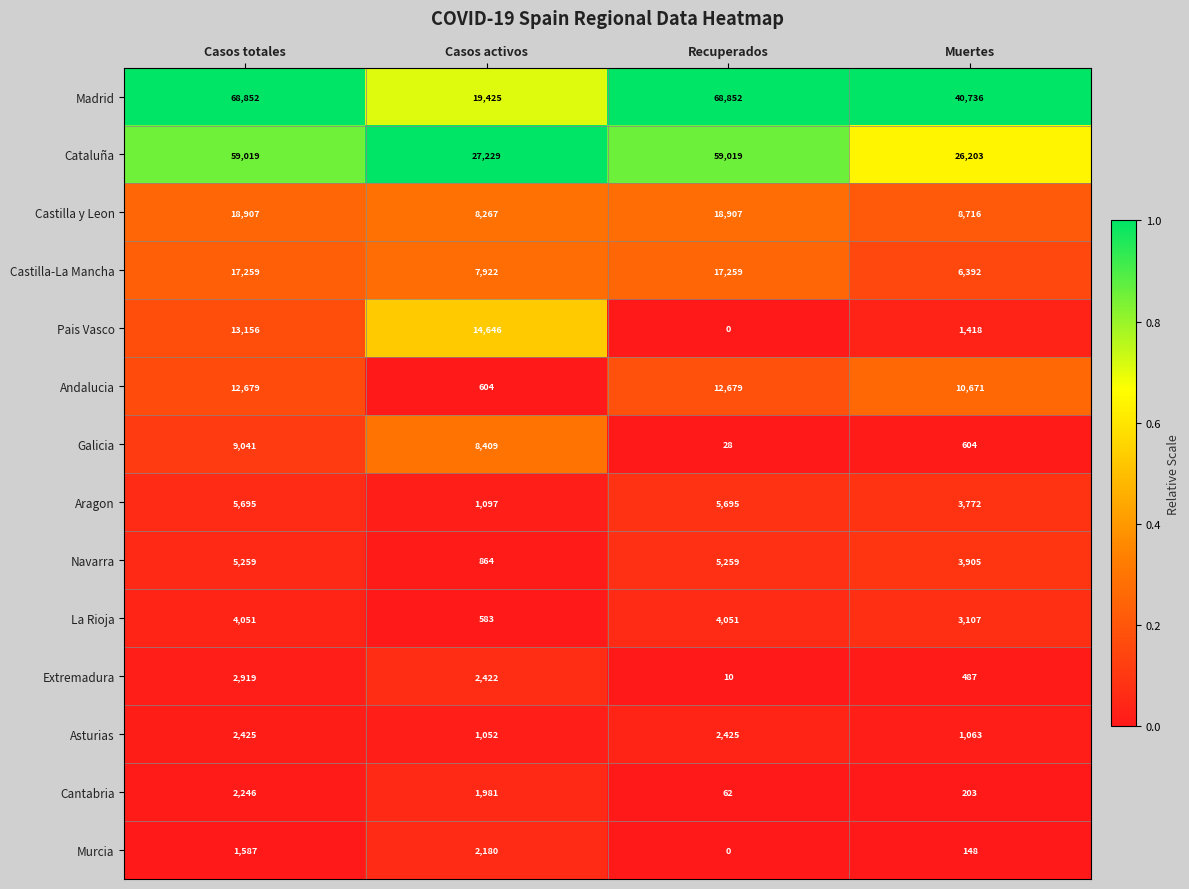

What is the sum of the Madrid values at Casos activos and Casos totales?

88277